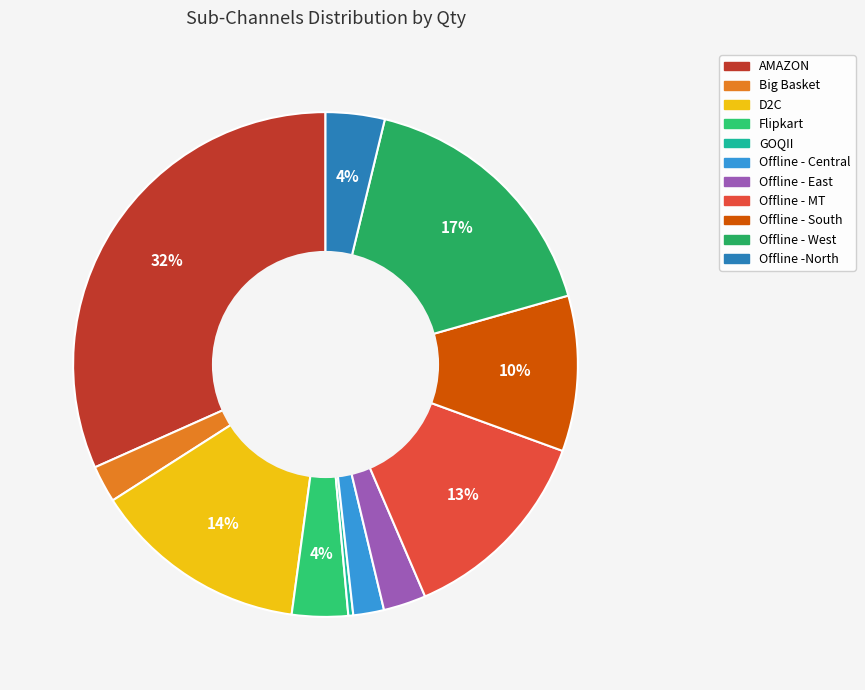

Which category has the biggest portion of the pie?

AMAZON